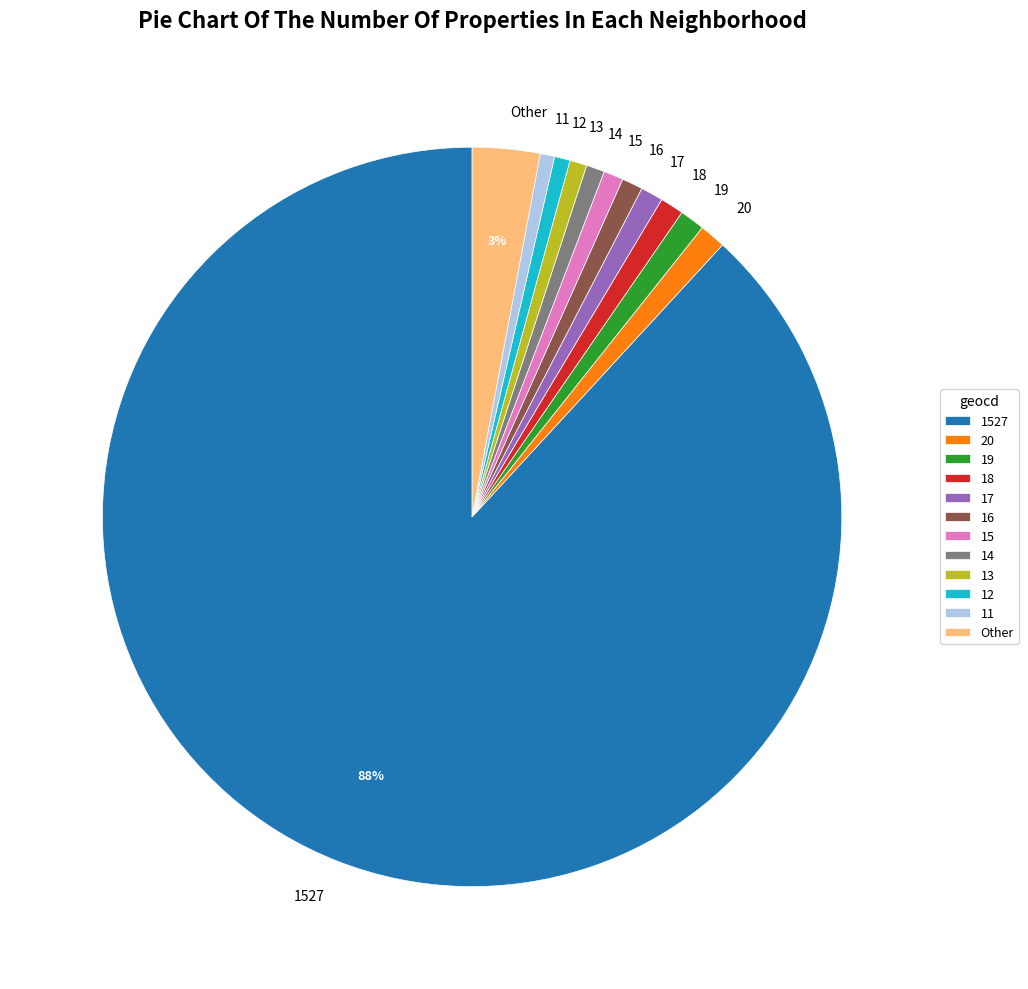

Do 1527 and 19 together represent more than half of the pie?

Yes